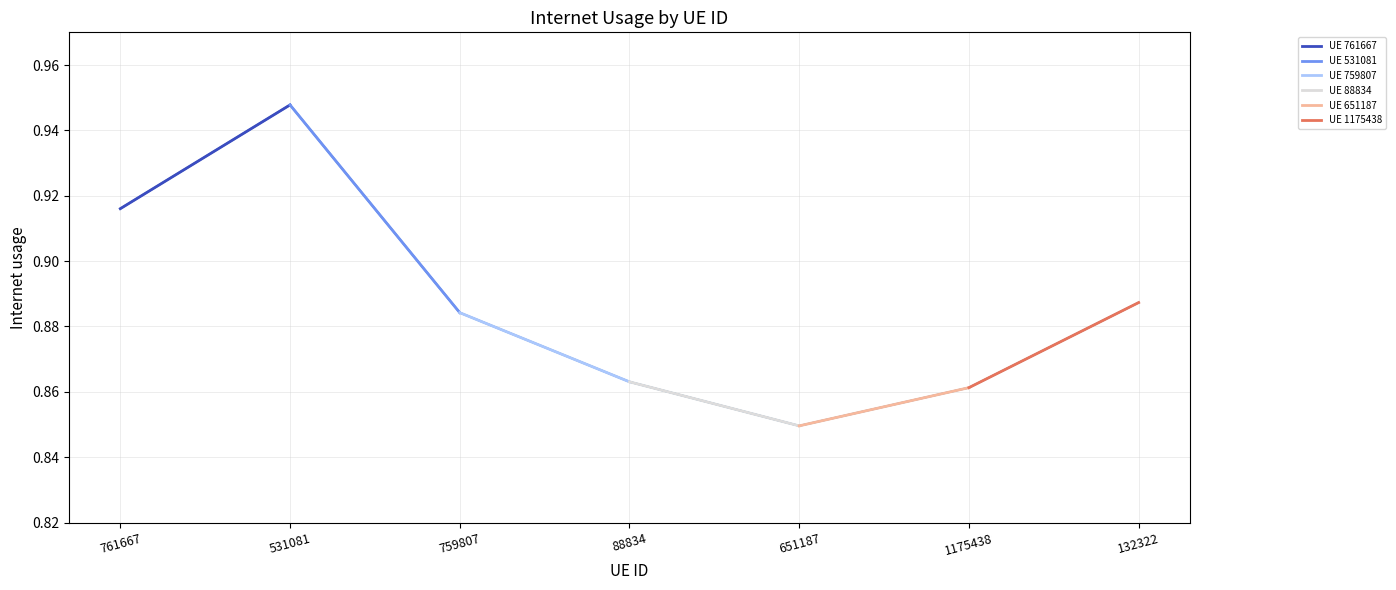

True or false: the data has more than 1 interior local peaks.

False